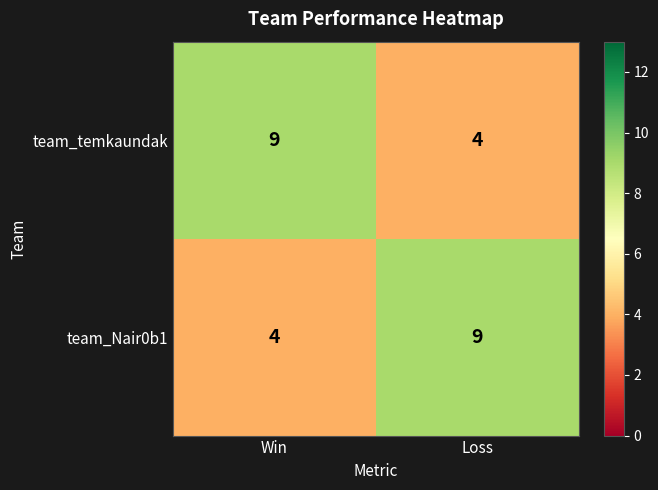

The value of team_temkaundak at Loss is 4. True or false?

True